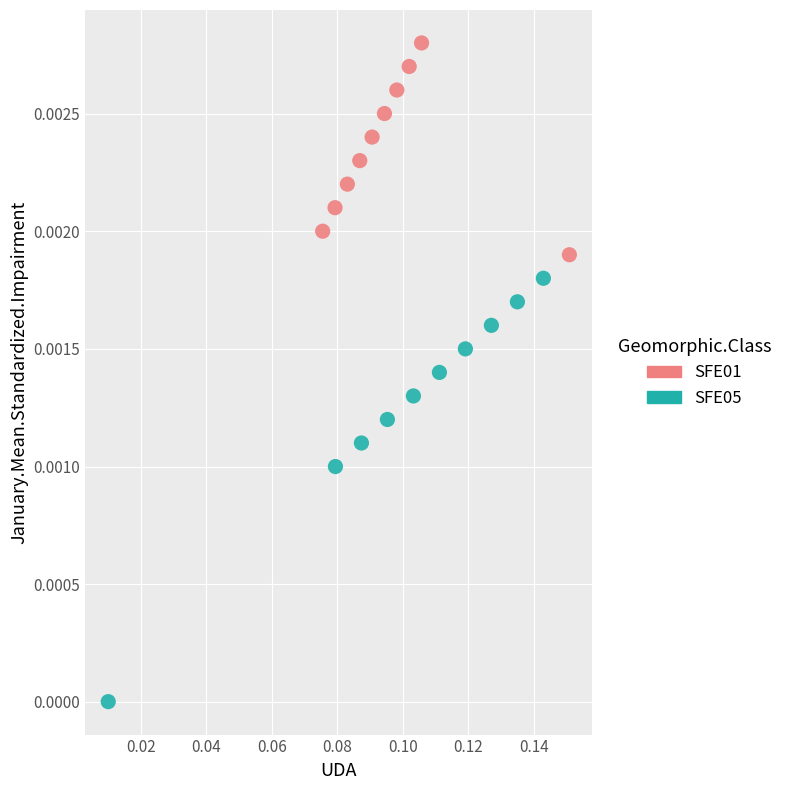

Which series reaches the minimum Y coordinate?

SFE05